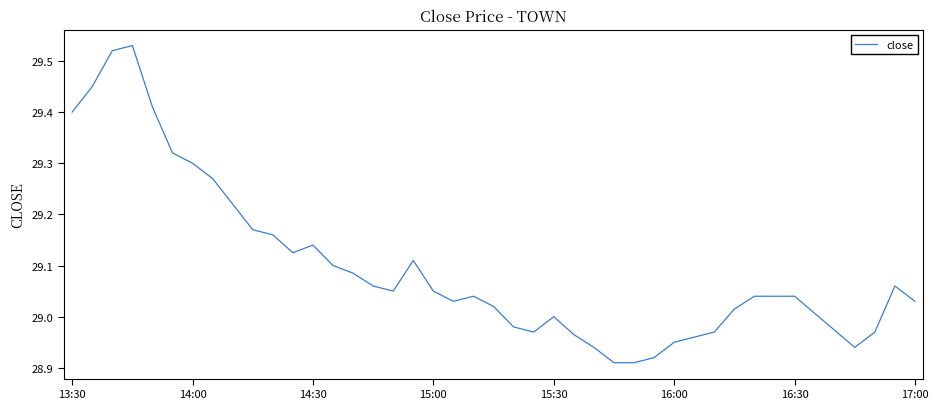

What is the difference between the maximum and minimum values?

0.6